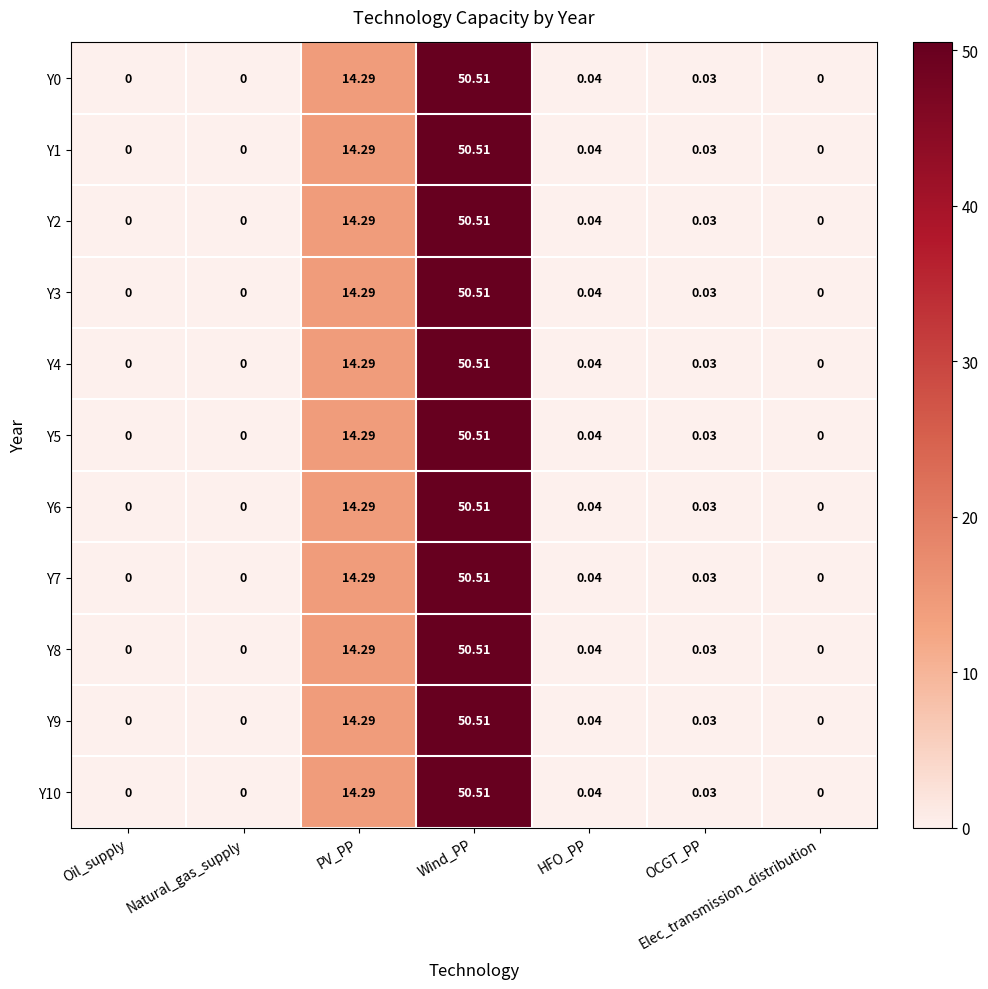

At which label does Y8 reach its peak?

Wind_PP